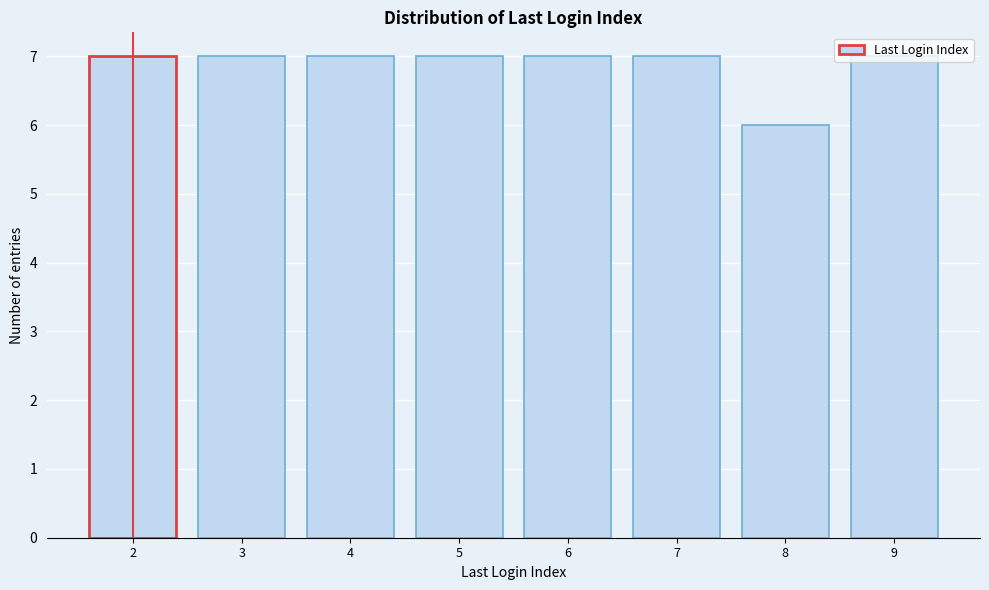

Reading left to right, list every bar in this chart as the range it spans on the x-axis followed by its height. The values are not printed on the chart, so give them approximately, as read against the axis.

1.5 to 2.5: 7
2.5 to 3.5: 7
3.5 to 4.5: 7
4.5 to 5.5: 7
5.5 to 6.5: 7
6.5 to 7.5: 7
7.5 to 8.5: 6
8.5 to 9.5: 7